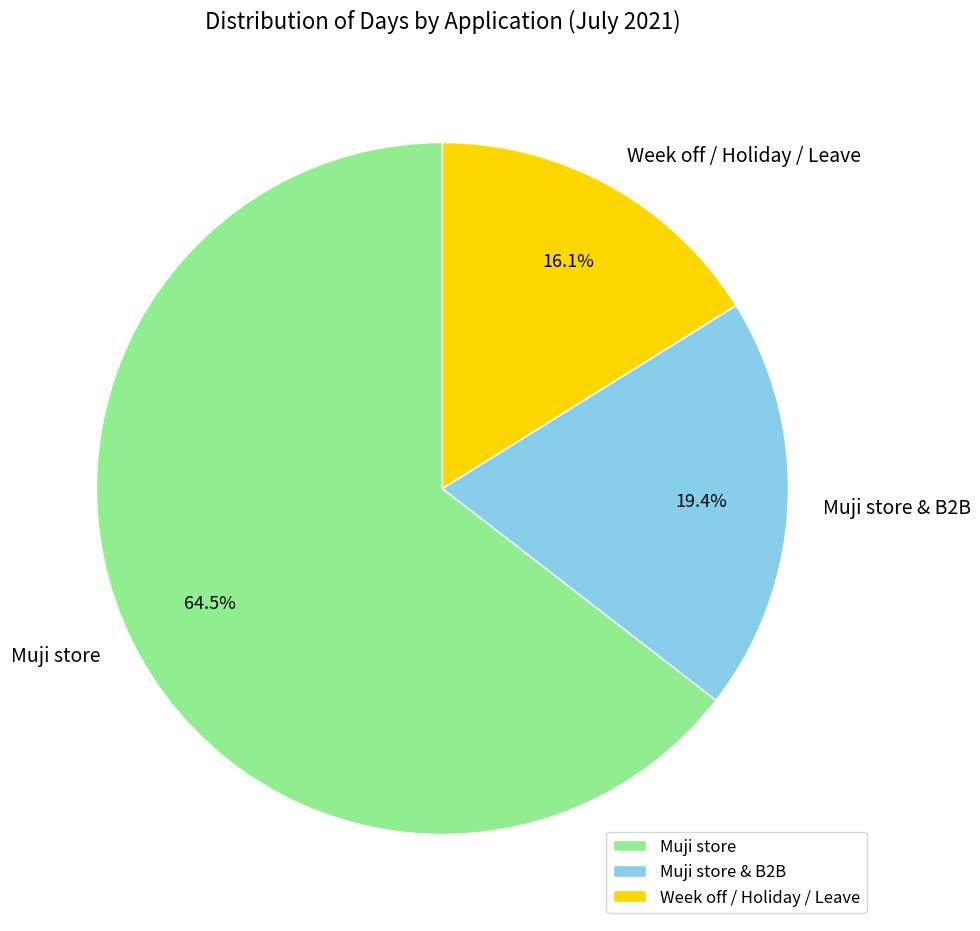

Combined, do Week off / Holiday / Leave and Muji store account for over 50%?

Yes